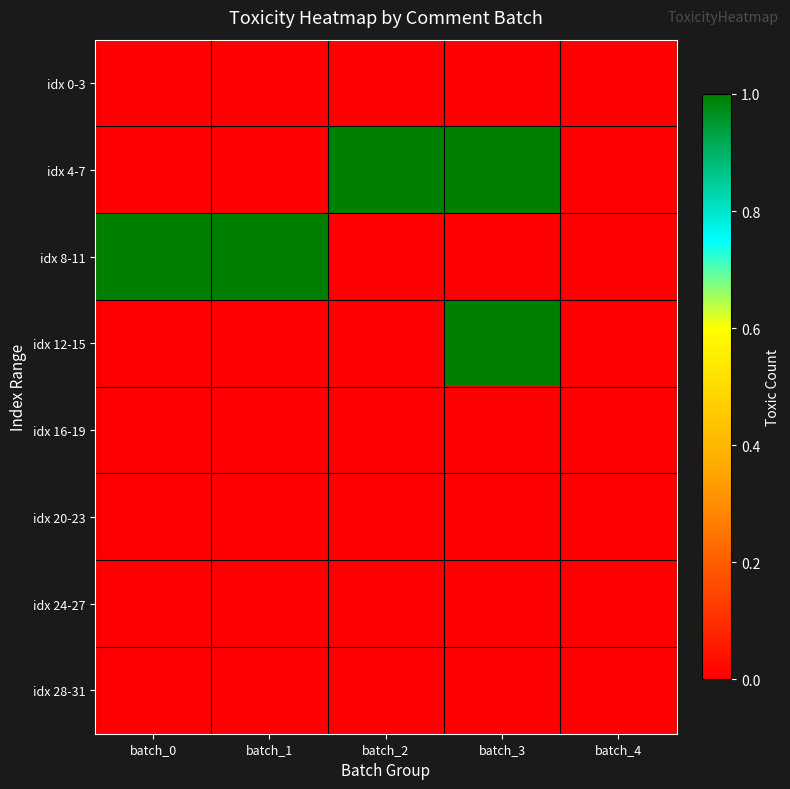

Reading left to right, what are all the values shown in this chart?

idx 0-3: batch_0=0	batch_1=0	batch_2=0	batch_3=0	batch_4=0
idx 4-7: batch_0=0	batch_1=0	batch_2=1	batch_3=1	batch_4=0
idx 8-11: batch_0=1	batch_1=1	batch_2=0	batch_3=0	batch_4=0
idx 12-15: batch_0=0	batch_1=0	batch_2=0	batch_3=1	batch_4=0
idx 16-19: batch_0=0	batch_1=0	batch_2=0	batch_3=0	batch_4=0
idx 20-23: batch_0=0	batch_1=0	batch_2=0	batch_3=0	batch_4=0
idx 24-27: batch_0=0	batch_1=0	batch_2=0	batch_3=0	batch_4=0
idx 28-31: batch_0=0	batch_1=0	batch_2=0	batch_3=0	batch_4=0